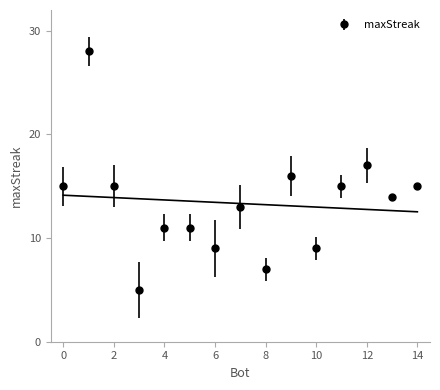

Is it true that the value at 5 is 11?

True